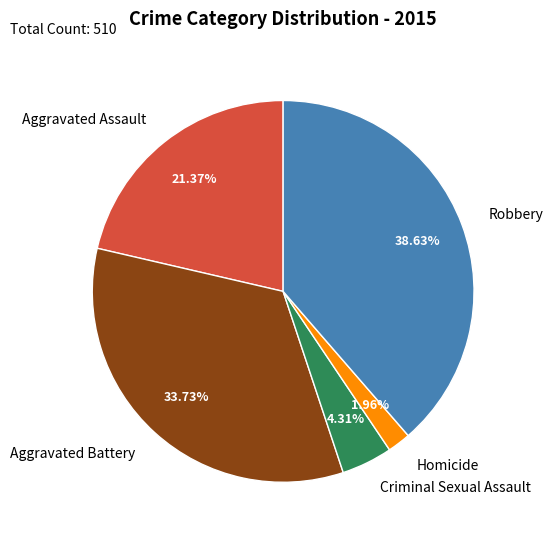

Does any single category account for the majority?

No